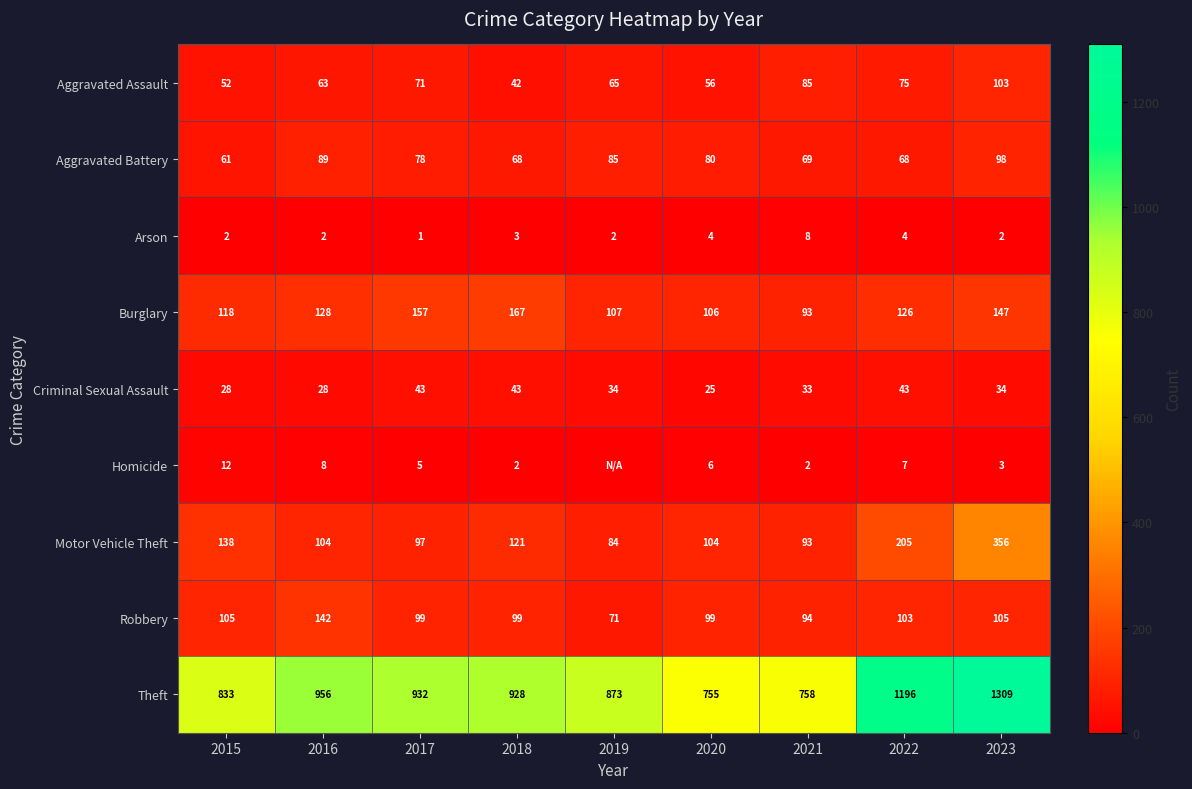

The value of Aggravated Battery at 2022 is 68. True or false?

True